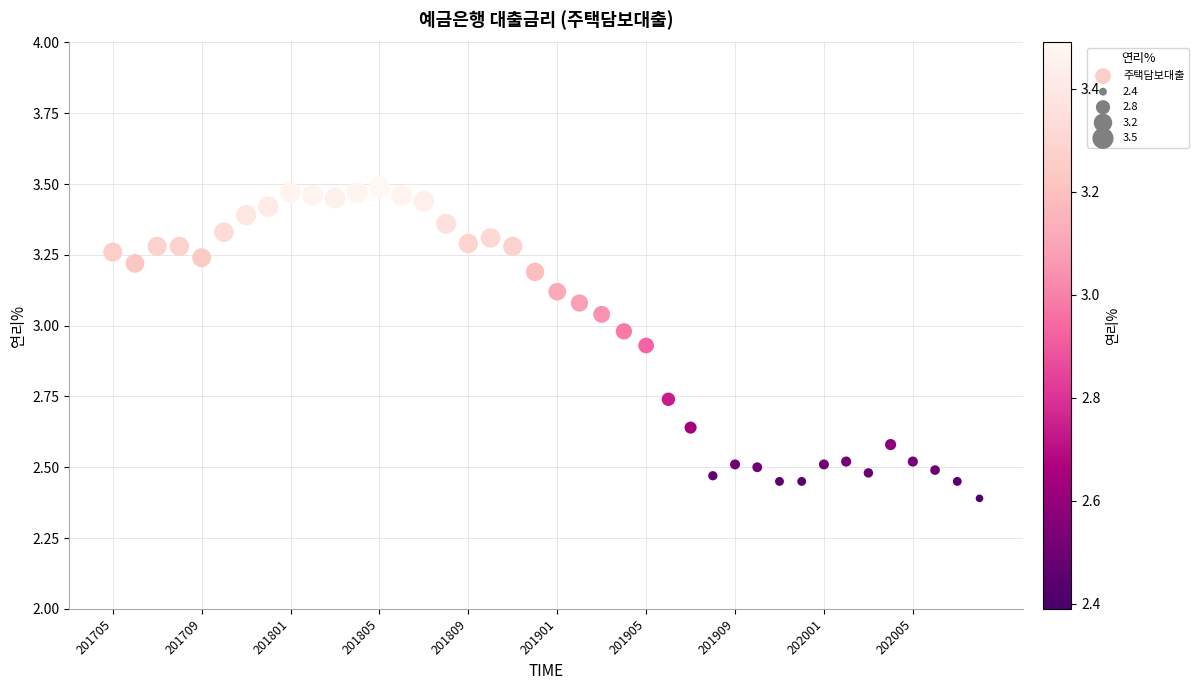

What is the range of Y values (max minus min)?

1.1